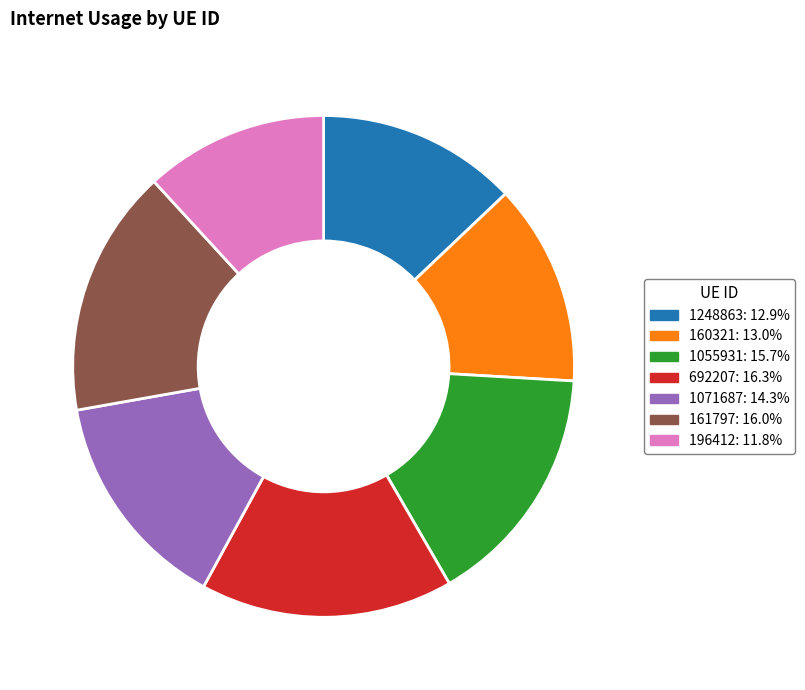

Between 196412 and 1055931, which is larger?

1055931